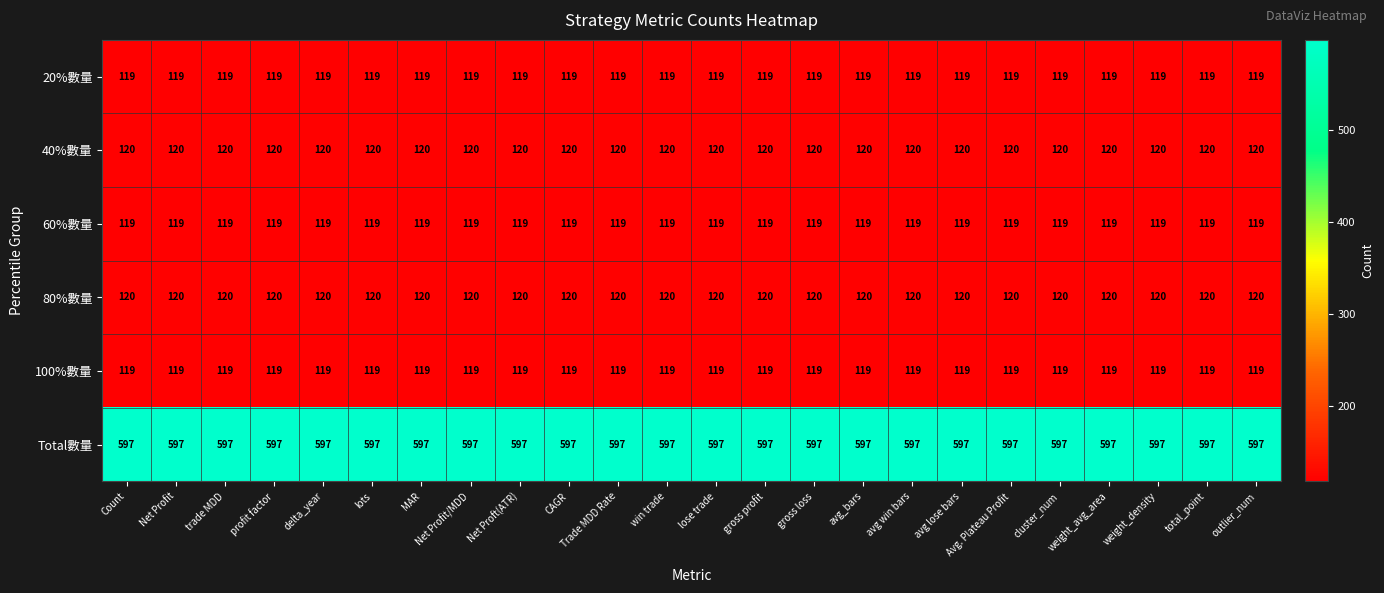

Which series has the largest total across all categories?

Total數量